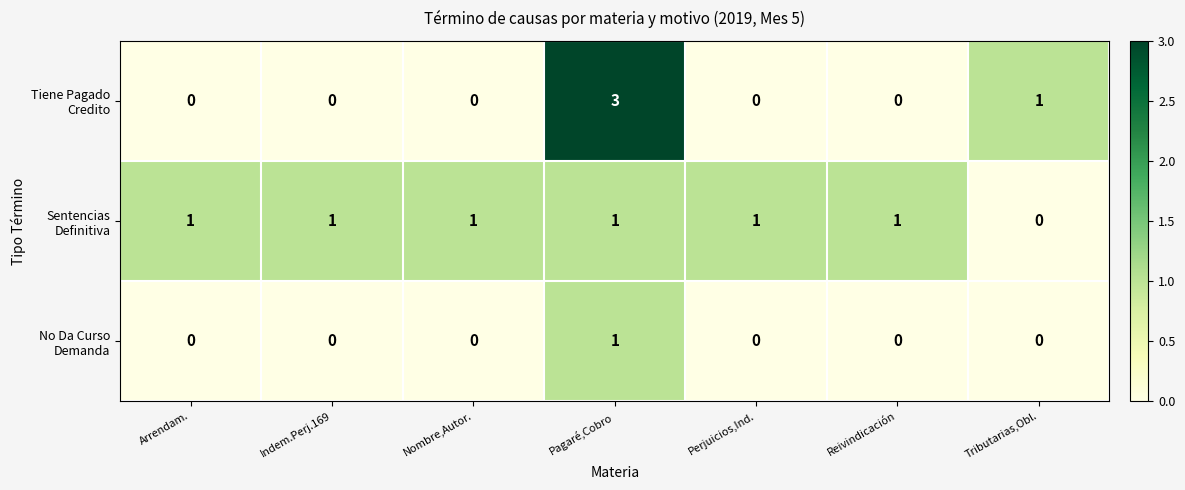

At which category is the sum across all series the highest?

Pagaré,Cobro